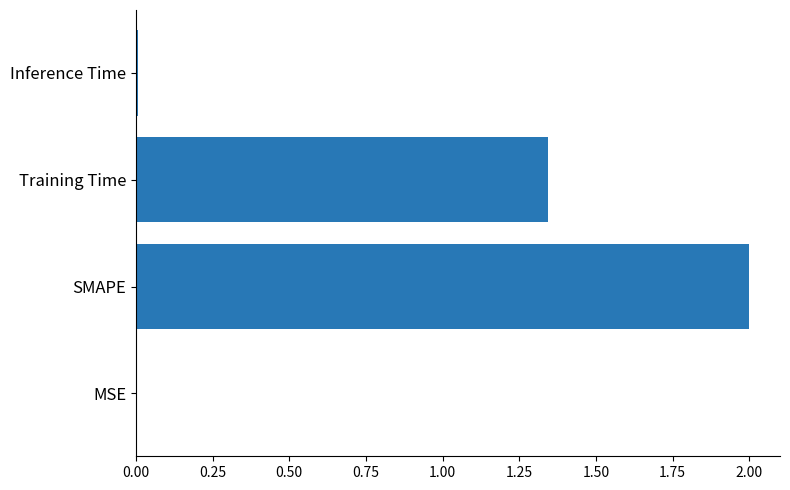

Where is the data nearest to the value 1?

Training Time